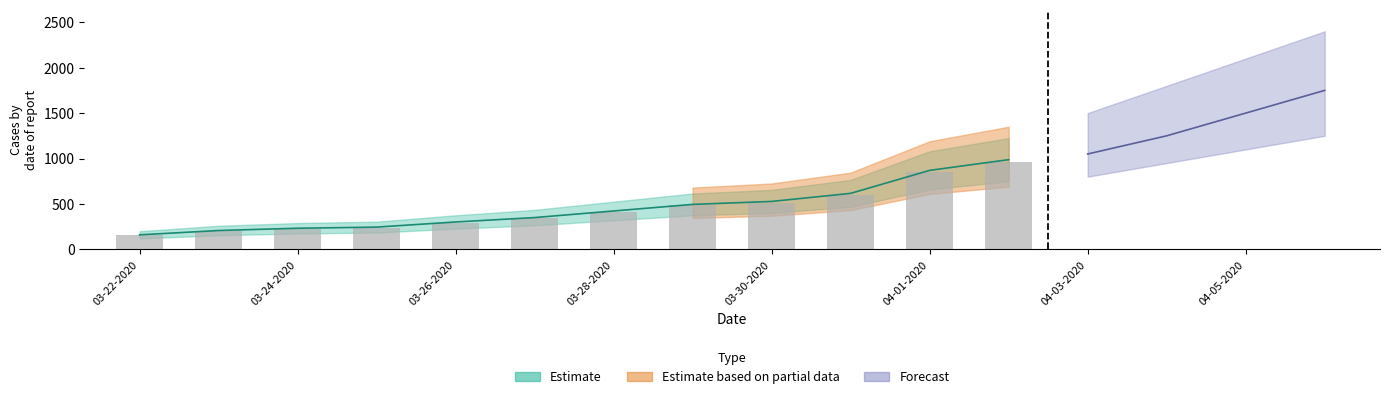

Does the chart contain any negative values?

No